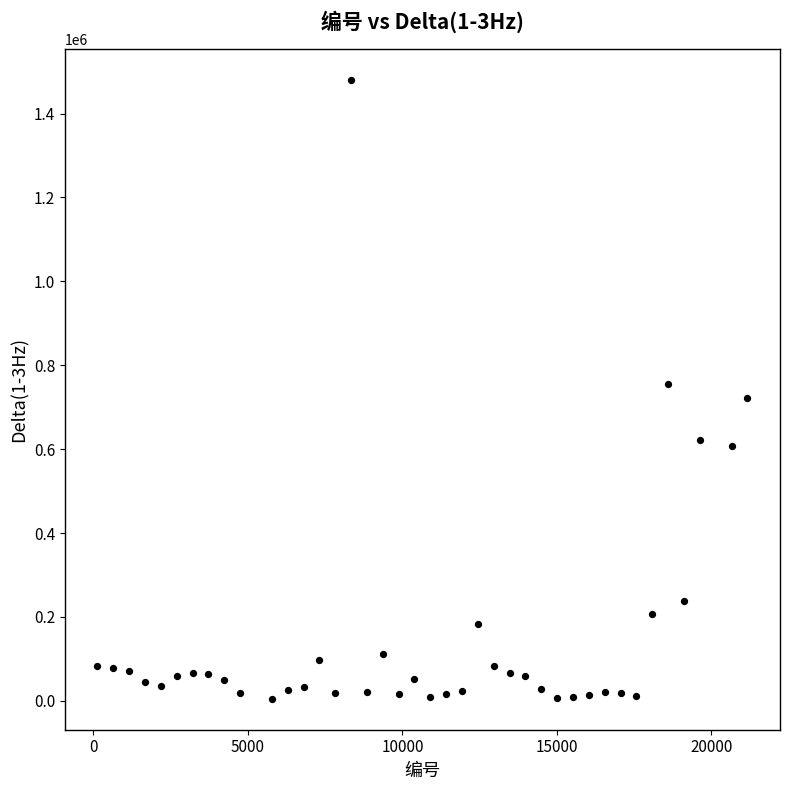

What is the range of Y values (max minus min)?

1474972